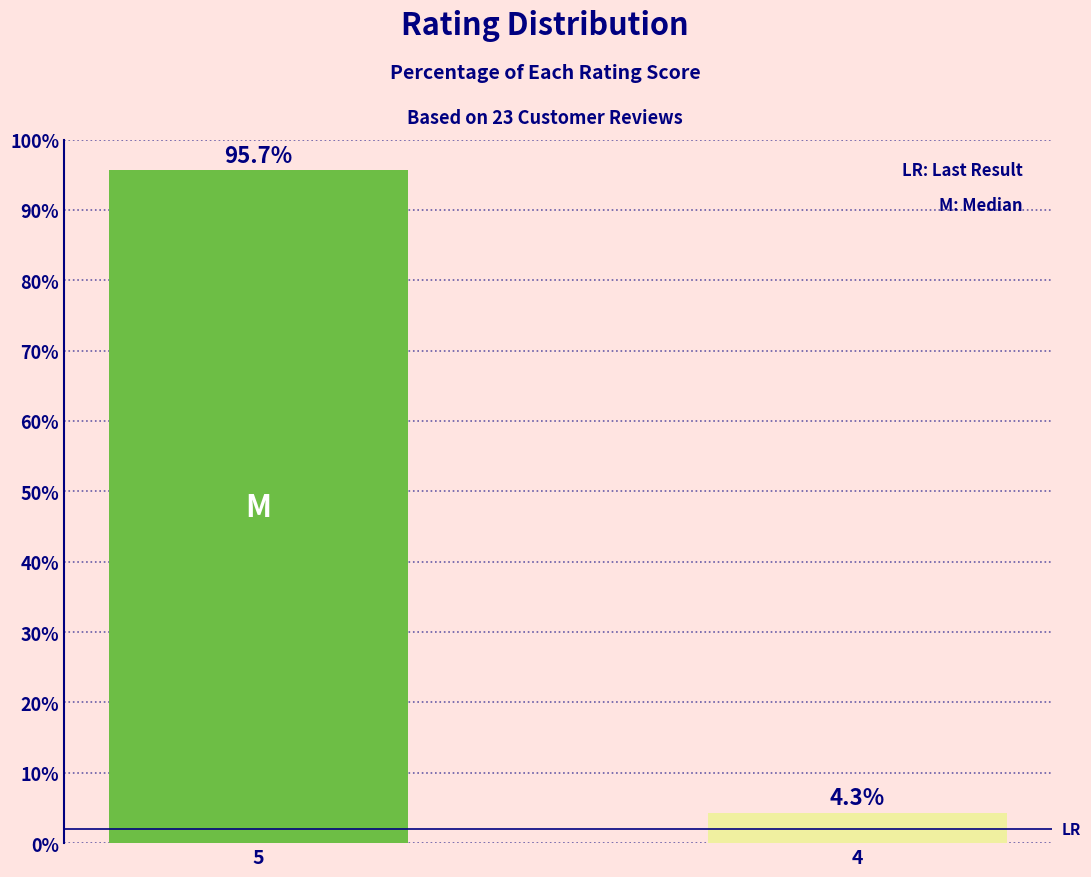

What is the difference between the values at 5 and 4?

91.3